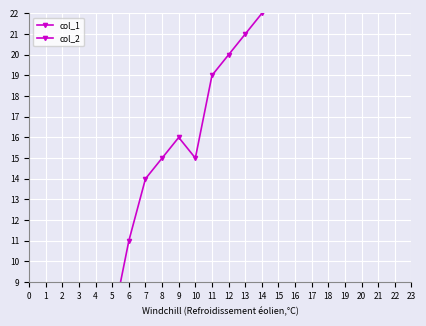

What are all the series names shown in the legend?

col_1, col_2